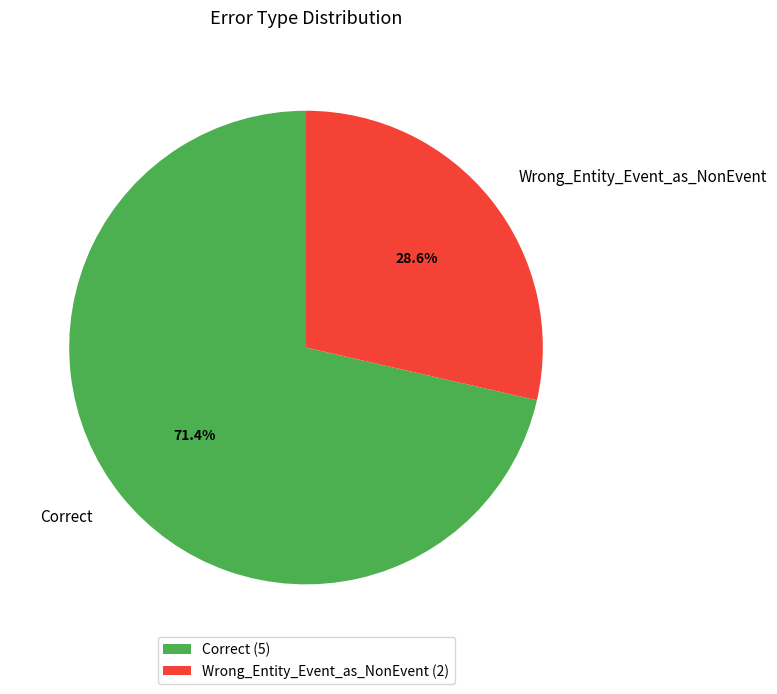

Does any single category account for the majority?

Yes